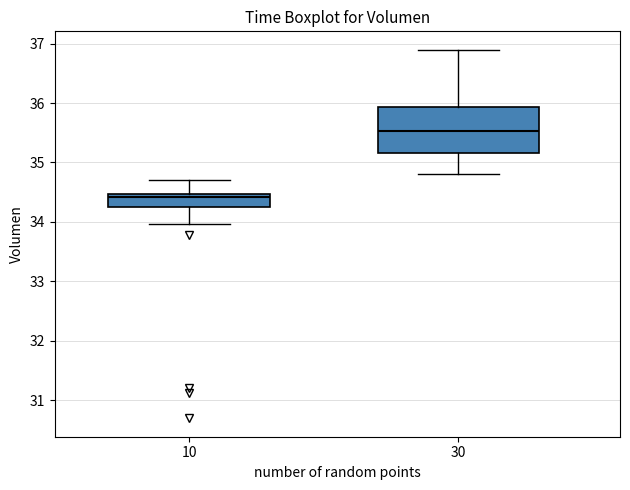

Reading left to right, transcribe this box plot: for each box, give where its median line is, the range the box spans, and where its two whiskers end, as read against the y-axis. The values are not printed on the chart, so give them approximately, as read against the axis.

10: median 34.4, box 34.2 to 34.5, whiskers 34.0 to 34.7
30: median 35.5, box 35.2 to 35.9, whiskers 34.8 to 36.9